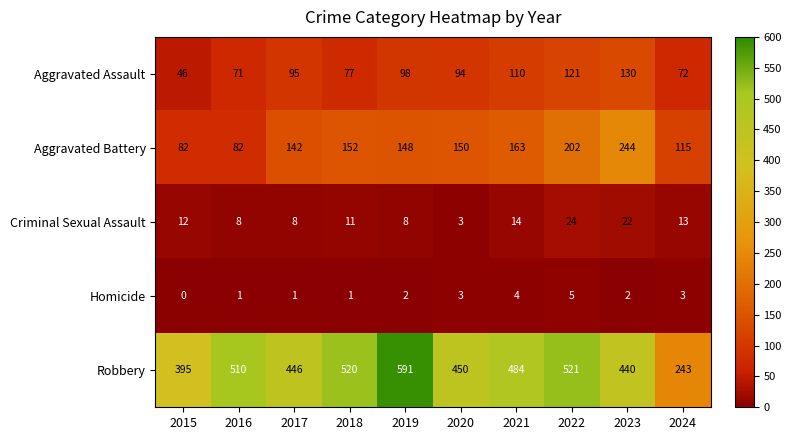

Where does the Aggravated Battery series first go above 150?

2018